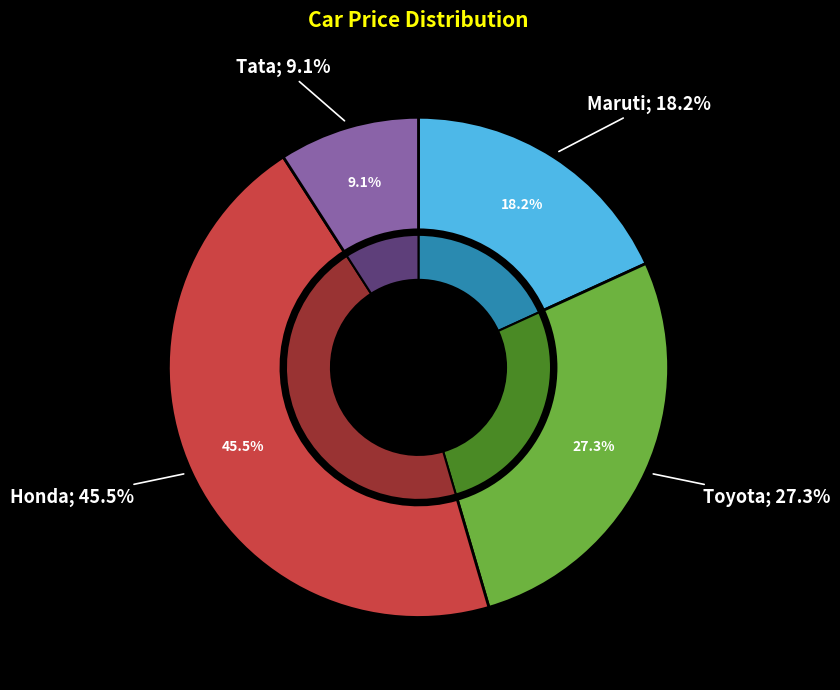

Rank the categories by value from lowest to highest.

Tata, Maruti, Toyota, Honda